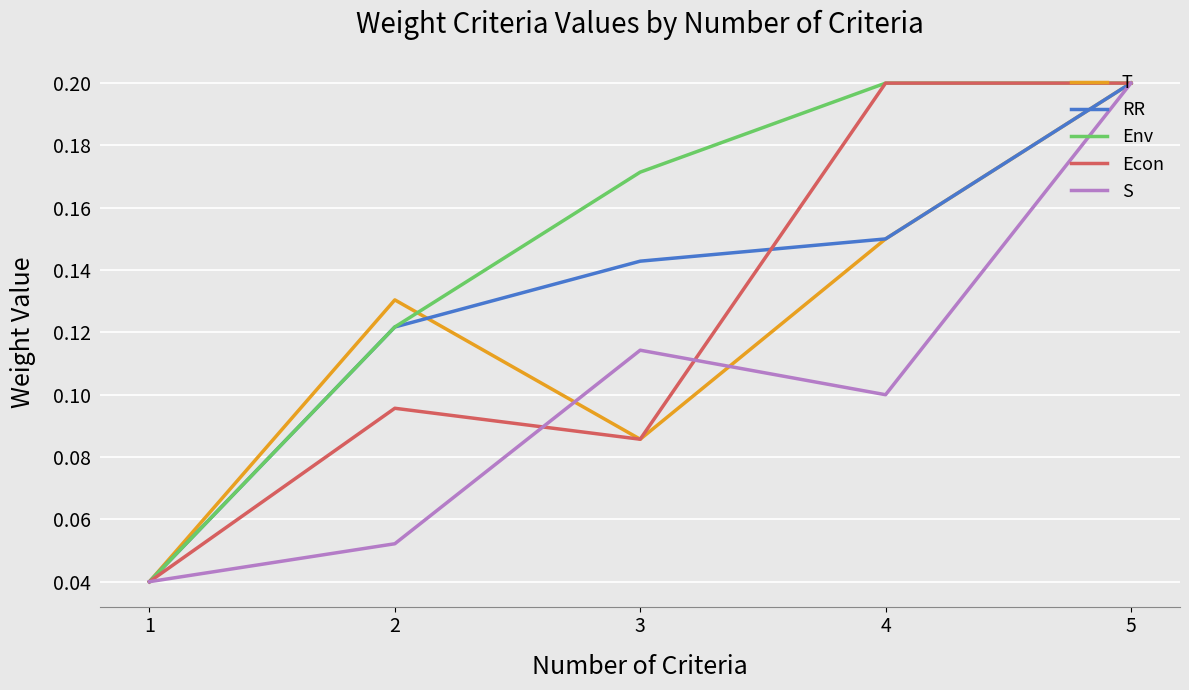

How many series are shown in this chart?

5